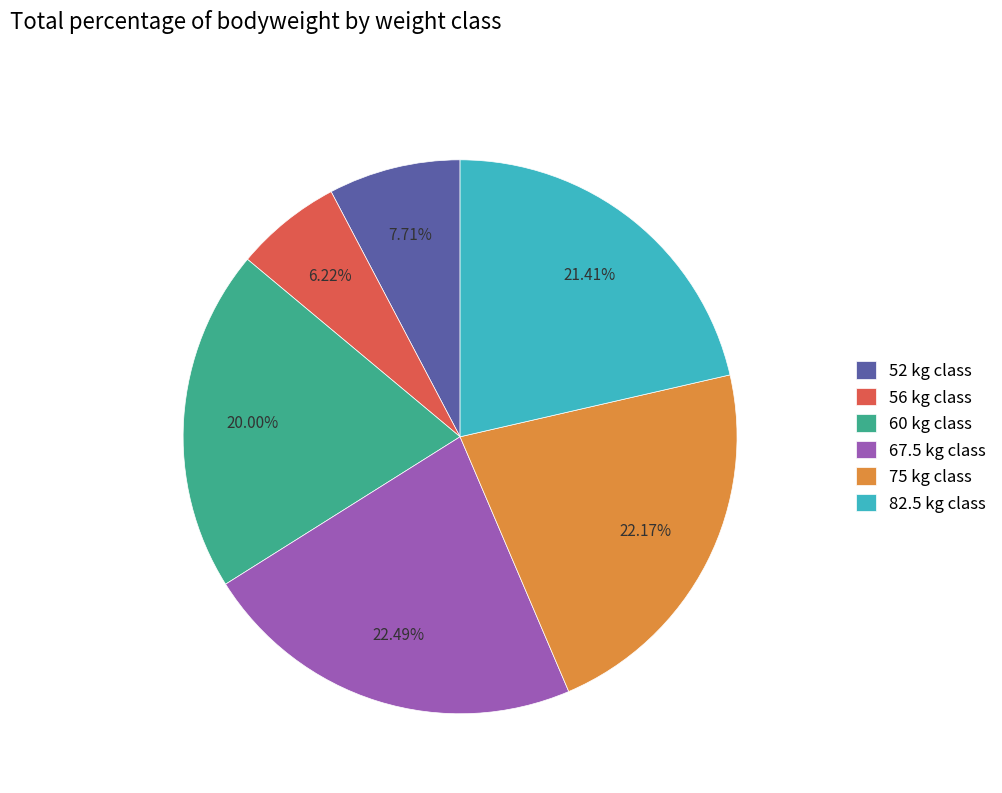

Is the sum of 52 kg class and 67.5 kg class greater than half?

No